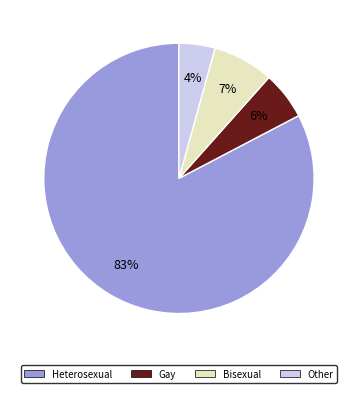

What is the smallest slice in the pie chart?

Other